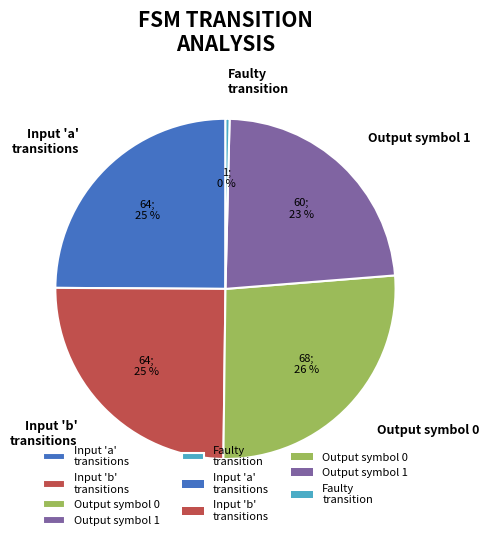

True or false: Faulty transition accounts for 0% of the total.

True